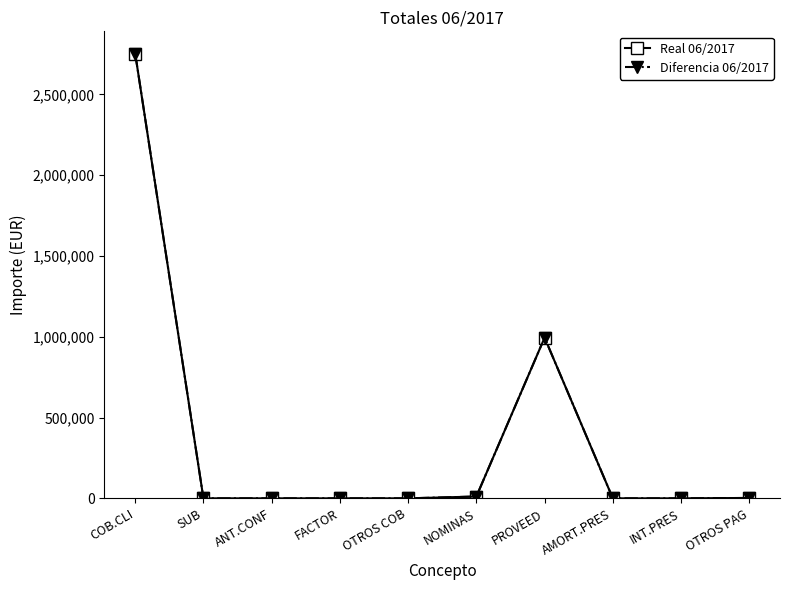

Which series has the widest spread of values?

Real 06/2017